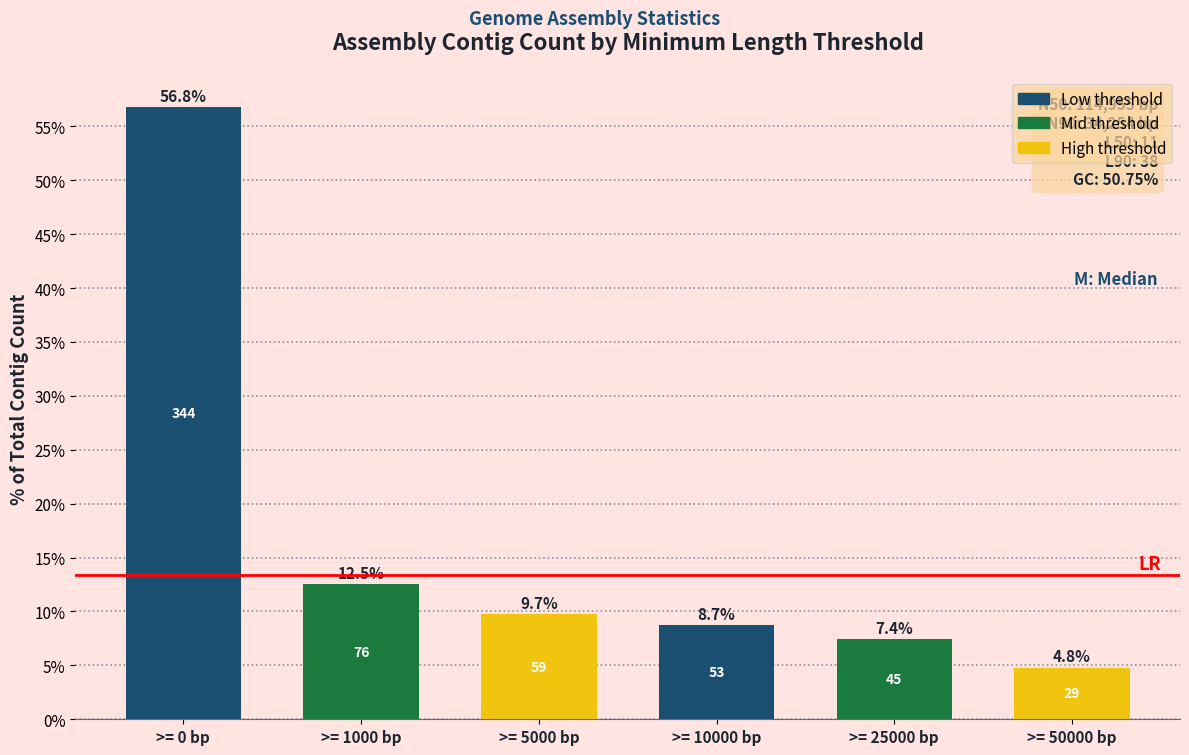

Reading left to right, list all the values displayed in this chart.

>= 0 bp=56.8	>= 1000 bp=12.5	>= 5000 bp=9.7	>= 10000 bp=8.7	>= 25000 bp=7.4	>= 50000 bp=4.8